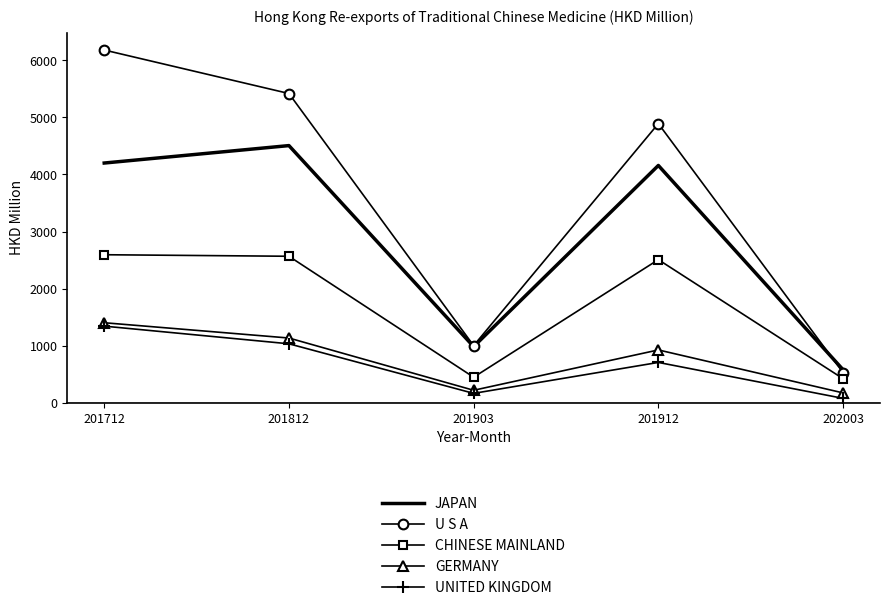

Which series changed the most between 201712 and 201903?

U S A